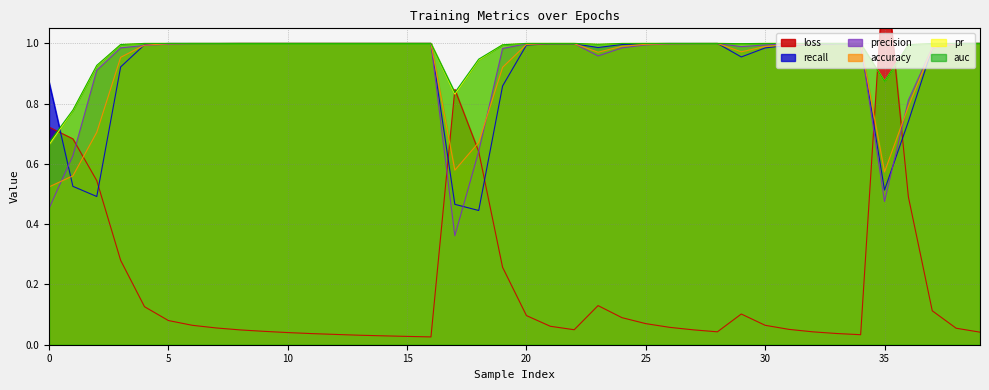

Rank the series at 20 from highest to lowest value.

pr, auc, precision, accuracy, recall, loss